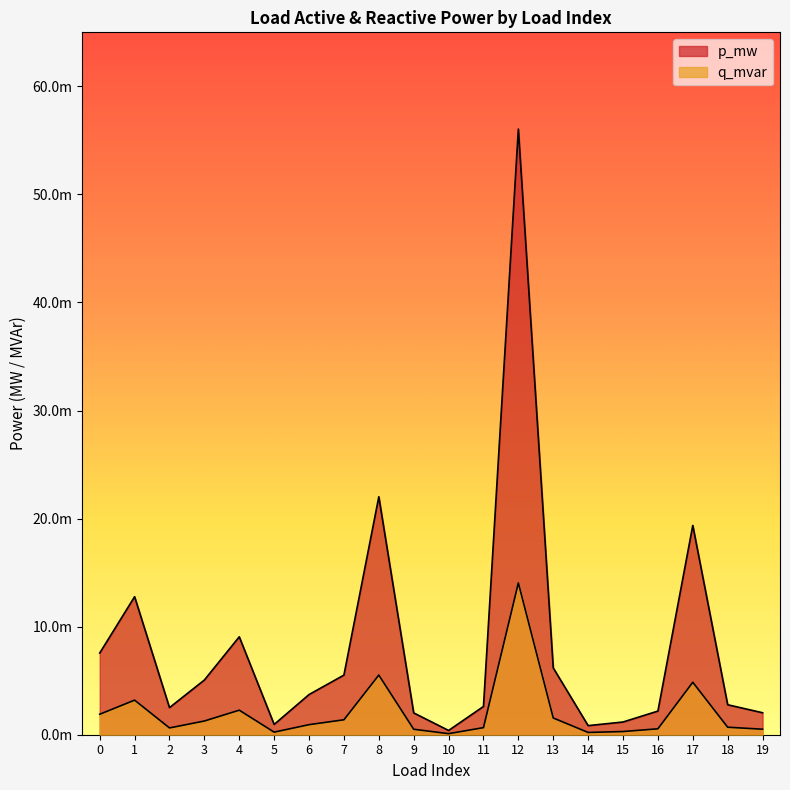

Is the value of p_mw at 12 greater than the value of q_mvar at 4?

Yes